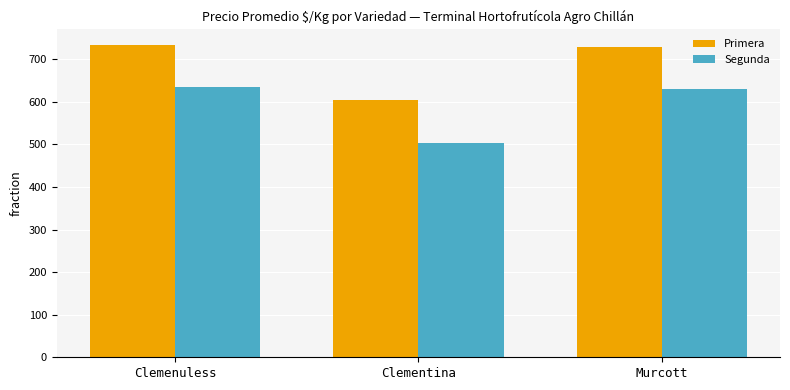

What are all the series names shown in the legend?

Primera, Segunda